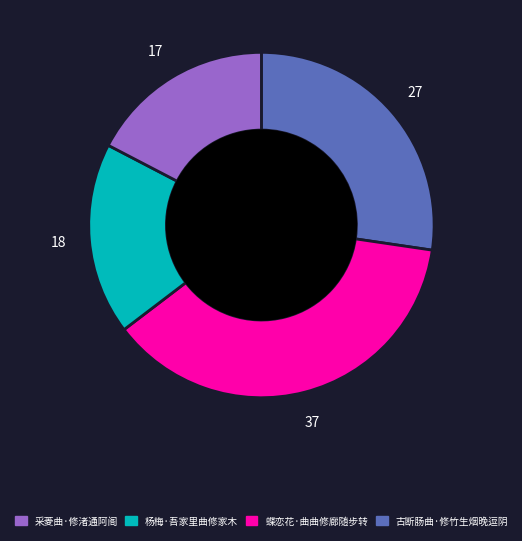

Is there a majority slice in this chart?

No